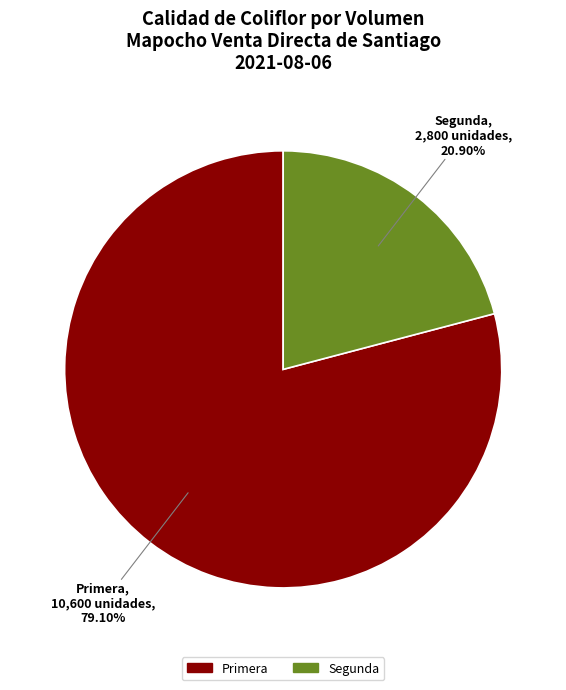

Which has a higher value, Primera or Segunda?

Primera